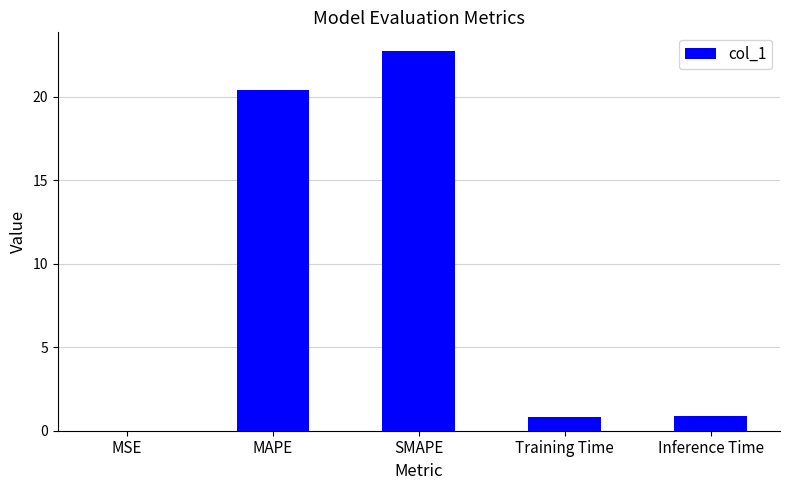

What is the sum of the values at Inference Time and MAPE?

21.3